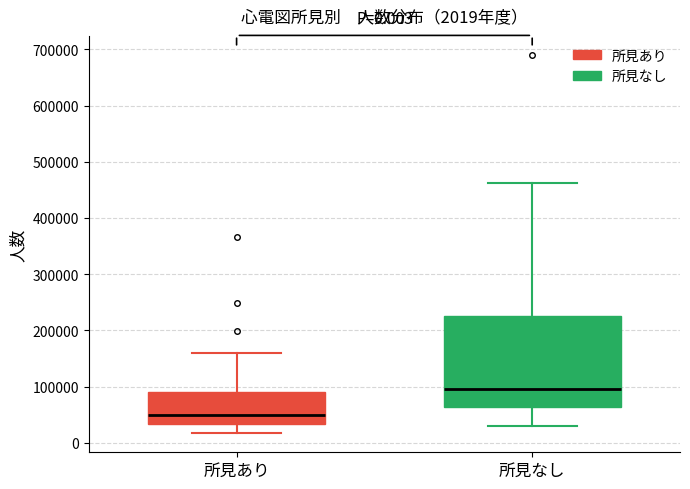

Comparing the boxes themselves (not the whiskers), which one is the tallest?

所見なし